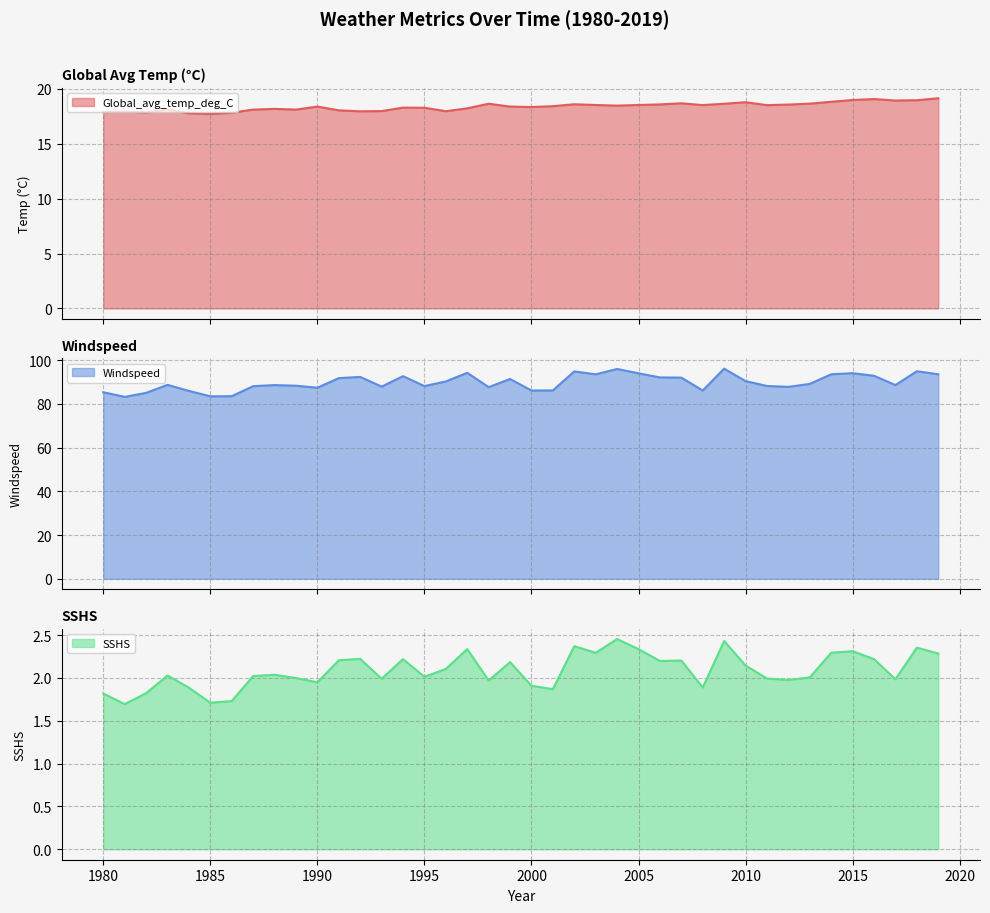

Reading left to right, transcribe all the data shown in this chart.

Global_avg_temp_deg_C: 1980=17.9	1981=17.9	1982=17.8	1983=18.1	1984=17.8	1985=17.7	1986=17.8	1987=18.1	1988=18.2	1989=18.1	1990=18.4	1991=18.0	1992=17.9	1993=18.0	1994=18.3	1995=18.3	1996=18.0	1997=18.2	1998=18.6	1999=18.4	2000=18.3	2001=18.4	2002=18.6	2003=18.5	2004=18.5	2005=18.5	2006=18.6	2007=18.7	2008=18.5	2009=18.6	2010=18.8	2011=18.5	2012=18.6	2013=18.6	2014=18.8	2015=19.0	2016=19.1	2017=18.9	2018=19.0	2019=19.1
Windspeed: 1980=85.3	1981=83.2	1982=85.0	1983=88.7	1984=85.9	1985=83.5	1986=83.5	1987=88.1	1988=88.6	1989=88.3	1990=87.4	1991=91.8	1992=92.3	1993=87.9	1994=92.7	1995=88.1	1996=90.3	1997=94.2	1998=87.6	1999=91.4	2000=86.1	2001=86.2	2002=94.9	2003=93.5	2004=96.0	2005=94.0	2006=92.1	2007=92.0	2008=86.1	2009=96.1	2010=90.4	2011=88.2	2012=87.8	2013=89.1	2014=93.5	2015=94.0	2016=92.8	2017=88.6	2018=94.9	2019=93.5
SSHS: 1980=1.8	1981=1.7	1982=1.8	1983=2.0	1984=1.9	1985=1.7	1986=1.7	1987=2.0	1988=2.0	1989=2.0	1990=1.9	1991=2.2	1992=2.2	1993=2.0	1994=2.2	1995=2.0	1996=2.1	1997=2.3	1998=2.0	1999=2.2	2000=1.9	2001=1.9	2002=2.4	2003=2.3	2004=2.5	2005=2.3	2006=2.2	2007=2.2	2008=1.9	2009=2.4	2010=2.1	2011=2.0	2012=2.0	2013=2.0	2014=2.3	2015=2.3	2016=2.2	2017=2.0	2018=2.4	2019=2.3